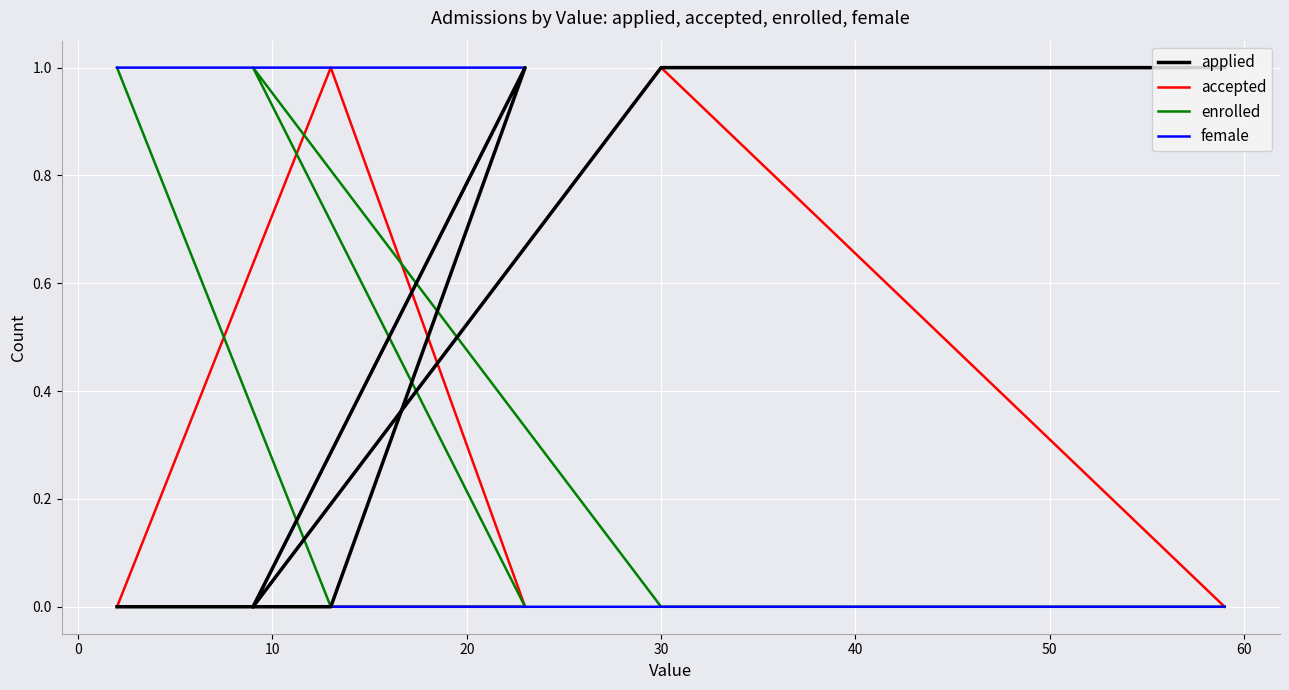

What is the sum of the enrolled values at 20 and 40?

1